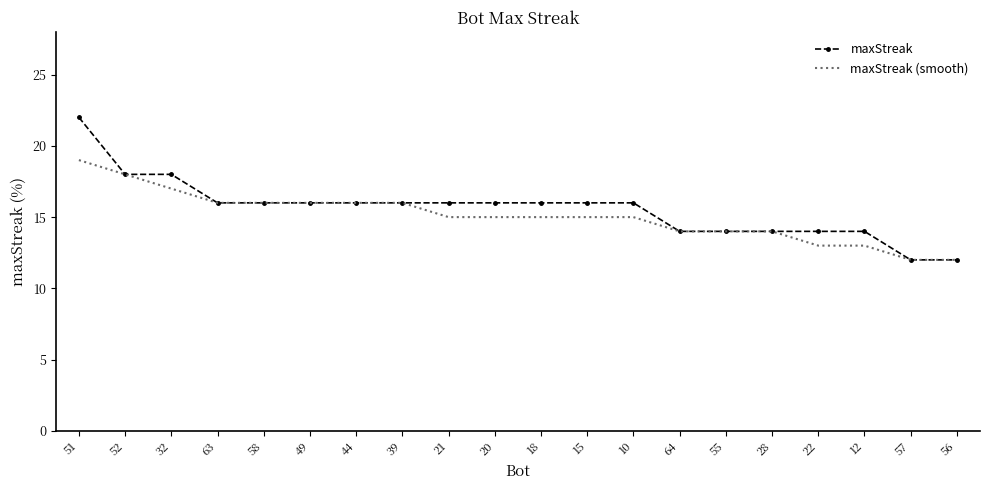

What are all the series names shown in the legend?

maxStreak, maxStreak (smooth)